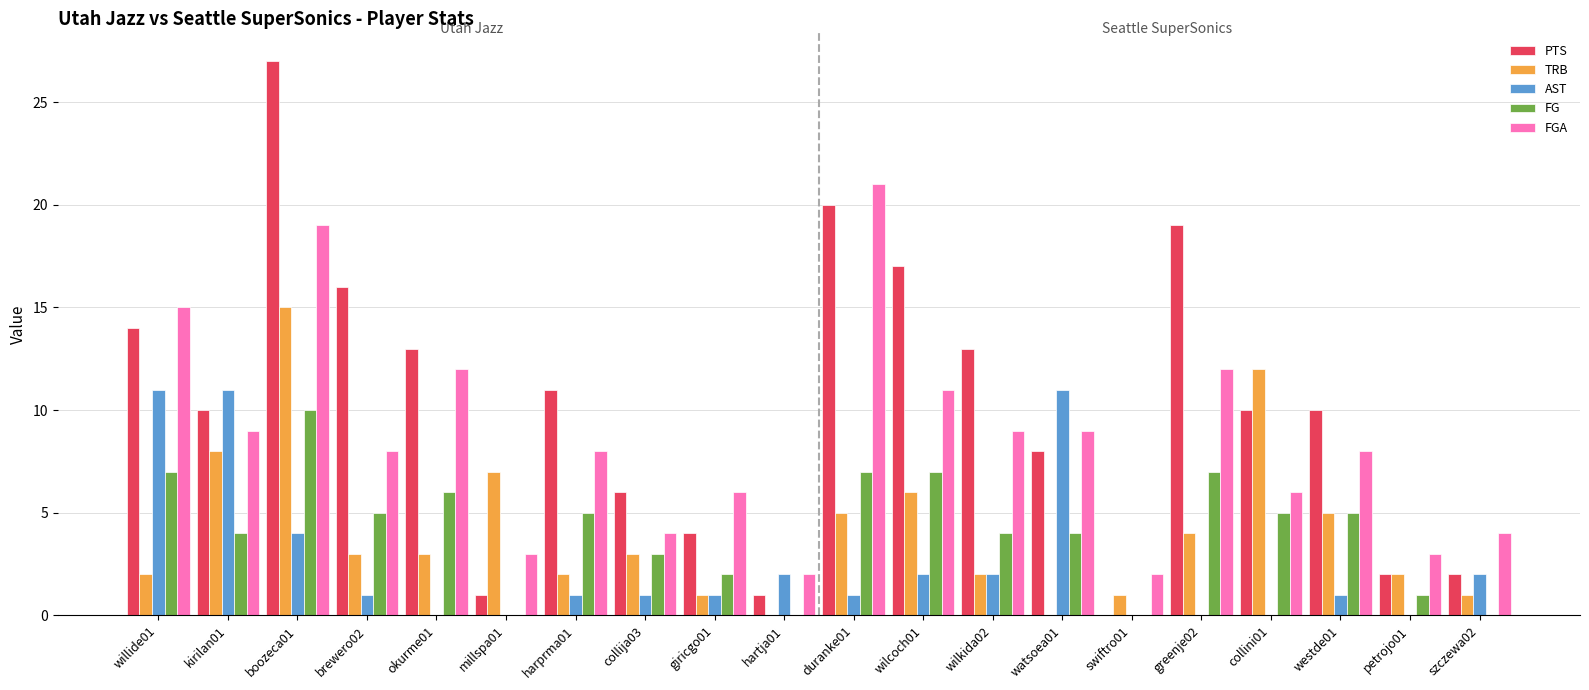

Reading left to right, list all the values displayed in this chart.

PTS: willide01=14	kirilan01=10	boozeca01=27	brewero02=16	okurme01=13	millspa01=1	harprma01=11	collija03=6	giricgo01=4	hartja01=1	duranke01=20	wilcoch01=17	wilkida02=13	watsoea01=8	swiftro01=0	greenje02=19	collini01=10	westde01=10	petrojo01=2	szczewa02=2
TRB: willide01=2	kirilan01=8	boozeca01=15	brewero02=3	okurme01=3	millspa01=7	harprma01=2	collija03=3	giricgo01=1	hartja01=0	duranke01=5	wilcoch01=6	wilkida02=2	watsoea01=0	swiftro01=1	greenje02=4	collini01=12	westde01=5	petrojo01=2	szczewa02=1
AST: willide01=11	kirilan01=11	boozeca01=4	brewero02=1	okurme01=0	millspa01=0	harprma01=1	collija03=1	giricgo01=1	hartja01=2	duranke01=1	wilcoch01=2	wilkida02=2	watsoea01=11	swiftro01=0	greenje02=0	collini01=0	westde01=1	petrojo01=0	szczewa02=2
FG: willide01=7	kirilan01=4	boozeca01=10	brewero02=5	okurme01=6	millspa01=0	harprma01=5	collija03=3	giricgo01=2	hartja01=0	duranke01=7	wilcoch01=7	wilkida02=4	watsoea01=4	swiftro01=0	greenje02=7	collini01=5	westde01=5	petrojo01=1	szczewa02=0
FGA: willide01=15	kirilan01=9	boozeca01=19	brewero02=8	okurme01=12	millspa01=3	harprma01=8	collija03=4	giricgo01=6	hartja01=2	duranke01=21	wilcoch01=11	wilkida02=9	watsoea01=9	swiftro01=2	greenje02=12	collini01=6	westde01=8	petrojo01=3	szczewa02=4